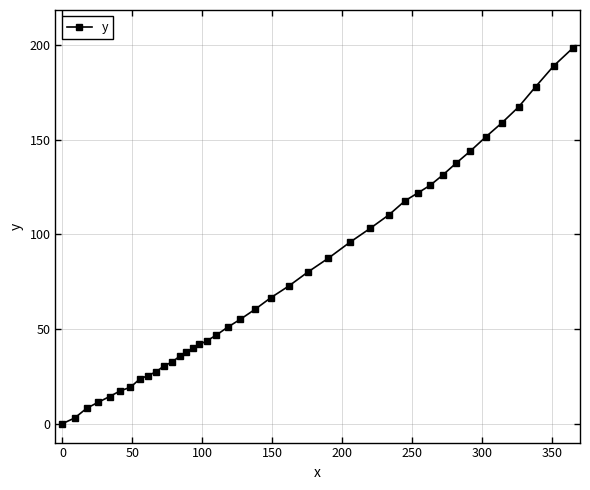

What is the value of the 11th point from the left?

30.6